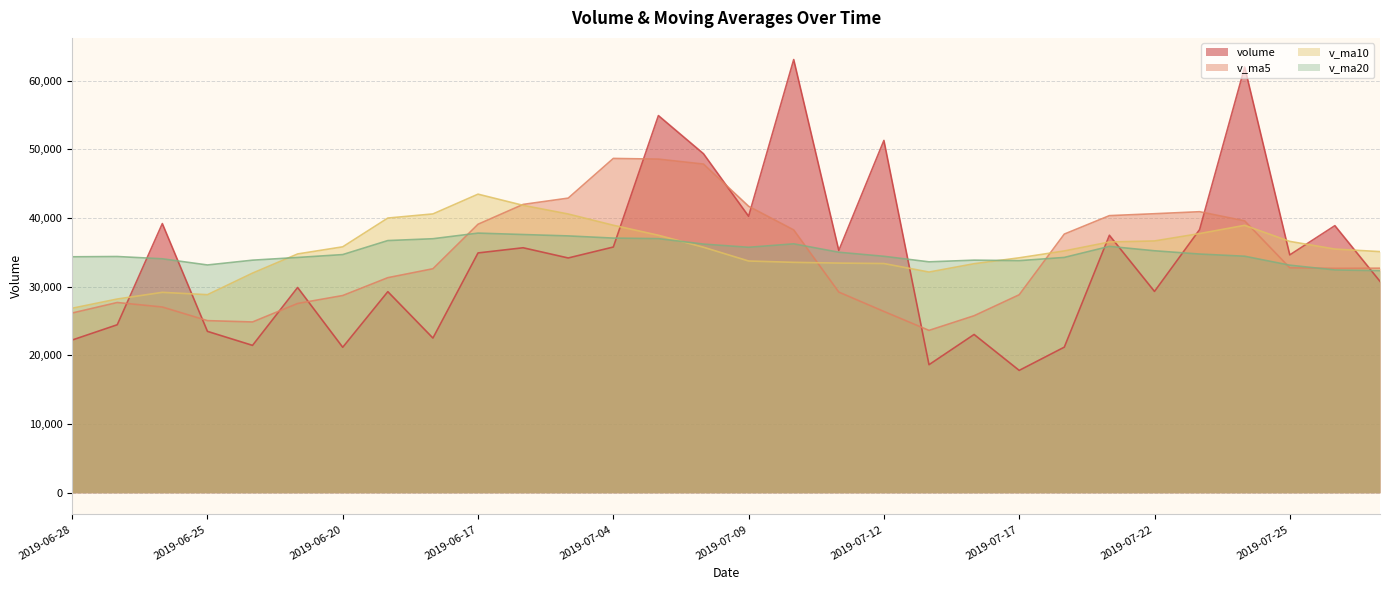

Reading left to right, list all the values displayed in this chart.

volume: 2019-06-28=22237.7	2019-06-27=24462.8	2019-06-26=39194.9	2019-06-25=23502.1	2019-06-24=21461.9	2019-06-21=29889.2	2019-06-20=21184.7	2019-06-19=29281.7	2019-06-18=22528.6	2019-06-17=34920.1	2019-06-14=35673.5	2019-07-03=34186.3	2019-07-04=35780.9	2019-07-05=54917.8	2019-07-08=49362.7	2019-07-09=40262.1	2019-07-10=63077.3	2019-07-11=35284.9	2019-07-12=51300.5	2019-07-15=18647.3	2019-07-16=23048.0	2019-07-17=17817.9	2019-07-18=21202.8	2019-07-19=37492.9	2019-07-22=29317.4	2019-07-23=38319.2	2019-07-24=61983.8	2019-07-25=34635.3	2019-07-26=38891.7	2019-07-29=30784.0
v_ma5: 2019-06-28=26171.9	2019-06-27=27702.2	2019-06-26=27046.6	2019-06-25=25063.9	2019-06-24=24869.2	2019-06-21=27560.8	2019-06-20=28717.7	2019-06-19=31318.0	2019-06-18=32617.9	2019-06-17=39095.7	2019-06-14=41984.2	2019-07-03=42901.9	2019-07-04=48680.1	2019-07-05=48580.9	2019-07-08=47857.5	2019-07-09=41714.4	2019-07-10=38271.6	2019-07-11=29219.7	2019-07-12=26403.3	2019-07-15=23641.8	2019-07-16=25775.8	2019-07-17=28830.1	2019-07-18=37663.2	2019-07-19=40349.7	2019-07-22=40629.5	2019-07-23=40922.8	2019-07-24=39588.7	2019-07-25=32758.5	2019-07-26=32676.4	2019-07-29=32699.4
v_ma10: 2019-06-28=26866.4	2019-06-27=28210.0	2019-06-26=29182.3	2019-06-25=28840.9	2019-06-24=31982.5	2019-06-21=34772.5	2019-06-20=35809.8	2019-06-19=39999.1	2019-06-18=40599.4	2019-06-17=43476.6	2019-06-14=41849.3	2019-07-03=40586.8	2019-07-04=38949.9	2019-07-05=37492.1	2019-07-08=35749.7	2019-07-09=33745.1	2019-07-10=33550.8	2019-07-11=33441.5	2019-07-12=33376.5	2019-07-15=32135.6	2019-07-16=33349.3	2019-07-17=34209.4	2019-07-18=35210.9	2019-07-19=36513.1	2019-07-22=36664.4	2019-07-23=37739.1	2019-07-24=38936.6	2019-07-25=36599.4	2019-07-26=35481.8	2019-07-29=35110.4
v_ma20: 2019-06-28=34357.8	2019-06-27=34398.4	2019-06-26=34066.1	2019-06-25=33166.5	2019-06-24=33866.1	2019-06-21=34258.8	2019-06-20=34680.3	2019-06-19=36720.3	2019-06-18=36988.0	2019-06-17=37806.1	2019-06-14=37599.3	2019-07-03=37398.1	2019-07-04=37080.4	2019-07-05=37002.6	2019-07-08=36207.0	2019-07-09=35742.1	2019-07-10=36243.7	2019-07-11=35020.5	2019-07-12=34429.1	2019-07-15=33623.0	2019-07-16=33869.1	2019-07-17=33795.3	2019-07-18=34265.1	2019-07-19=35874.6	2019-07-22=35233.9	2019-07-23=34758.3	2019-07-24=34439.1	2019-07-25=33137.2	2019-07-26=32440.5	2019-07-29=32337.0